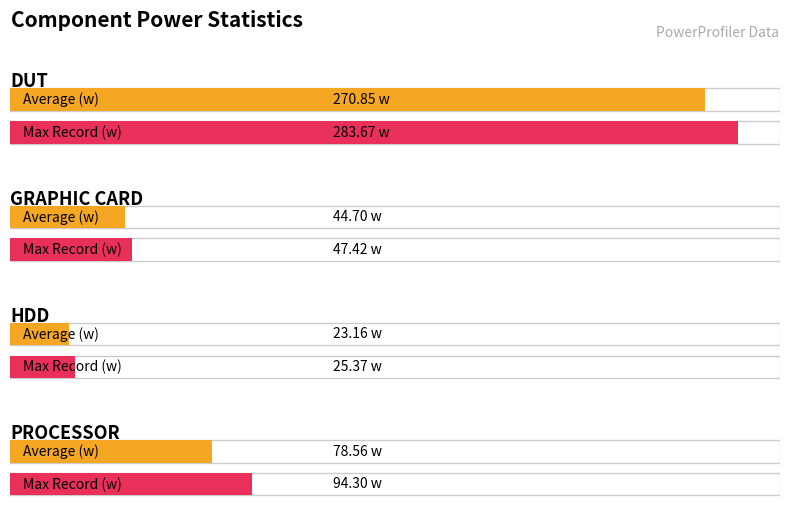

What are all the series names shown in the legend?

Average (w), Max Record (w)